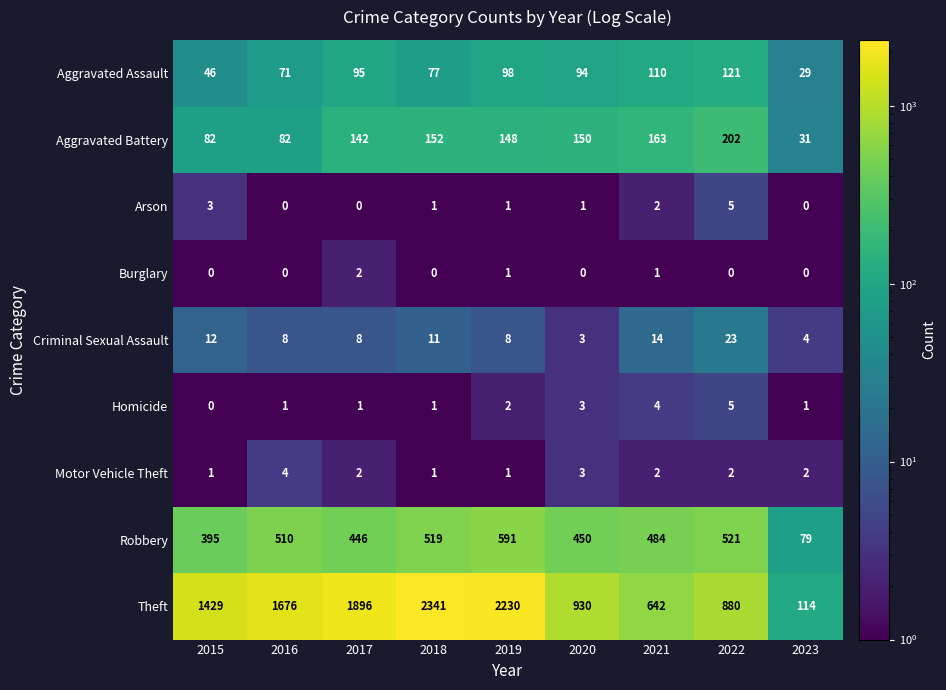

At which label does Homicide reach its peak?

2022